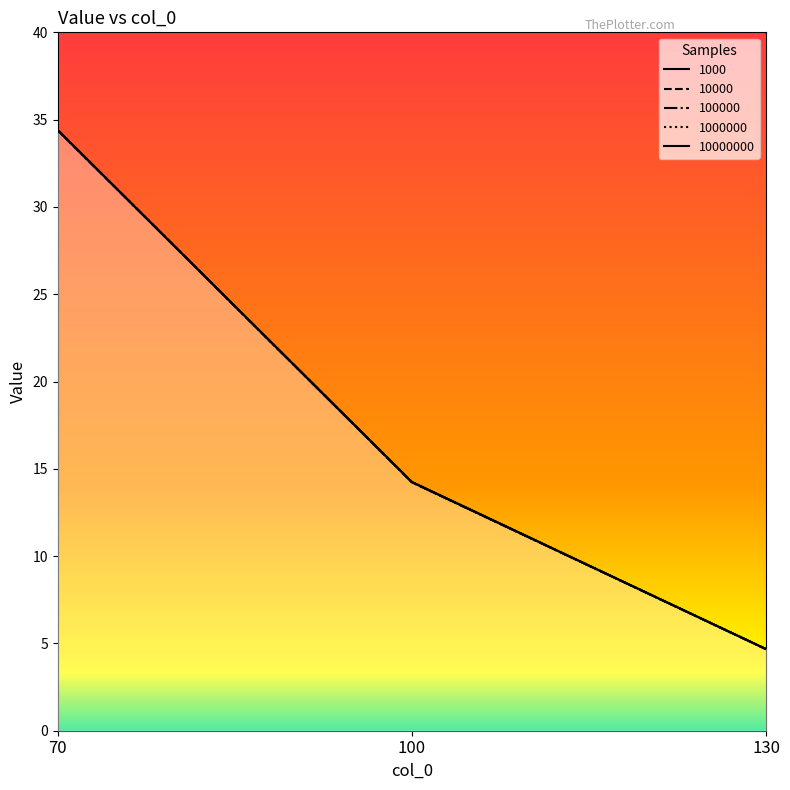

Which label corresponds to the smallest value in the chart?

130